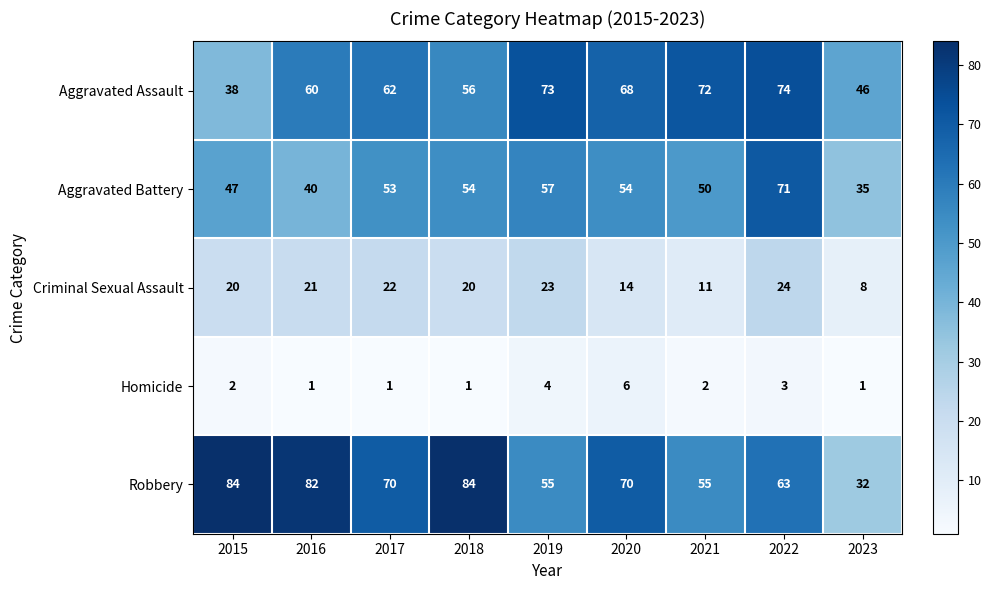

Rank the series by their maximum value, from lowest to highest.

Homicide, Criminal Sexual Assault, Aggravated Battery, Aggravated Assault, Robbery